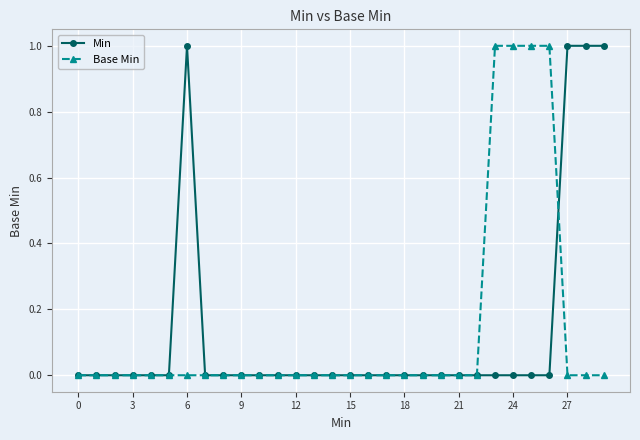

How many times do Base Min and Min cross each other?

1